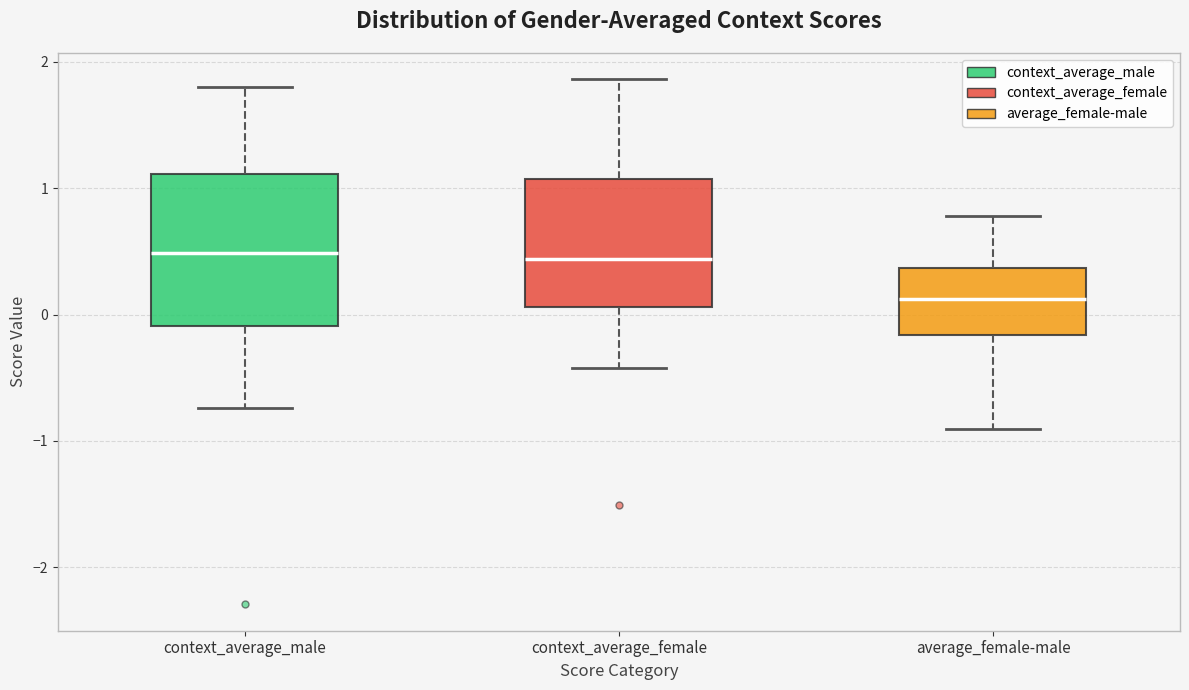

Where does the median line of the box for context_average_male sit on the y-axis? The values are not printed on the chart, so give them approximately, as read against the axis.

0.5